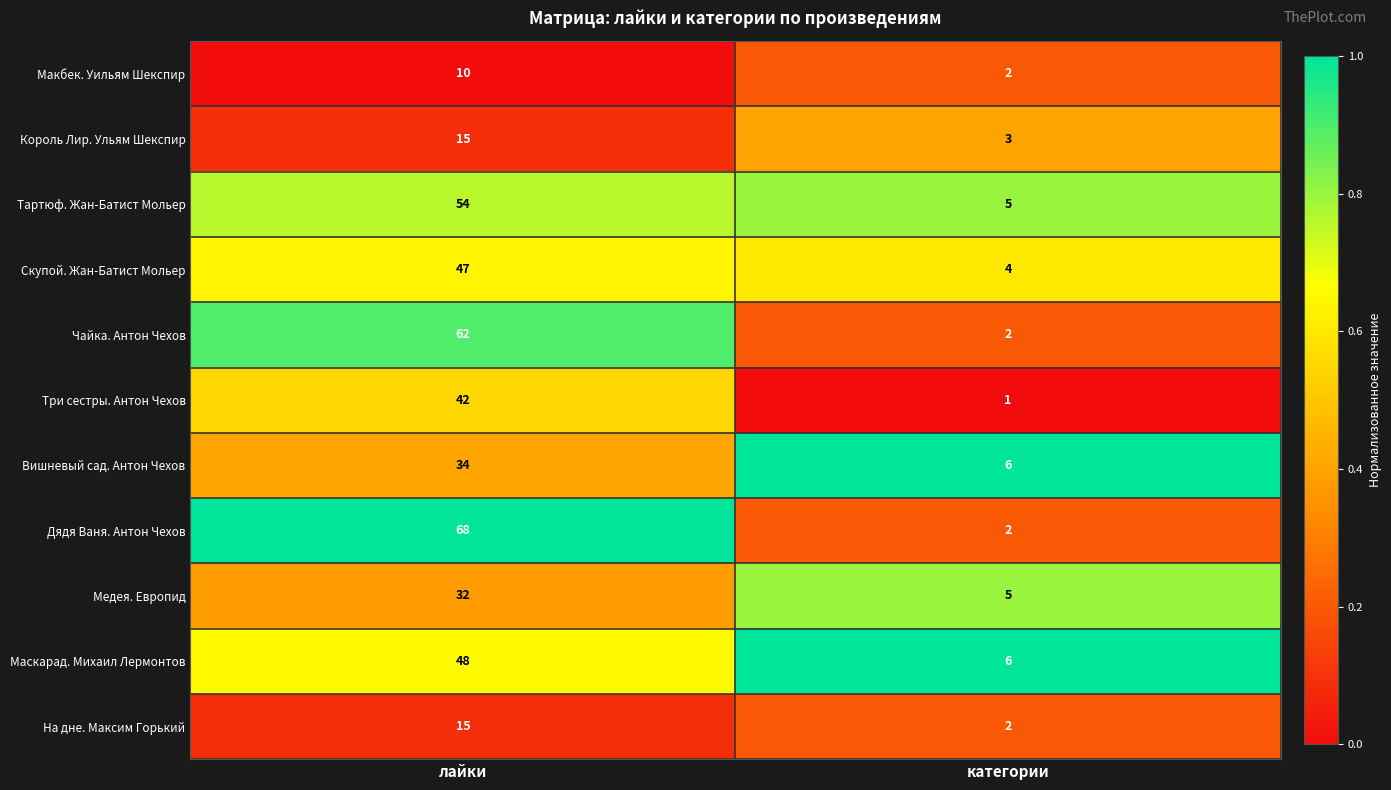

What is the total value across all series at лайки?

427